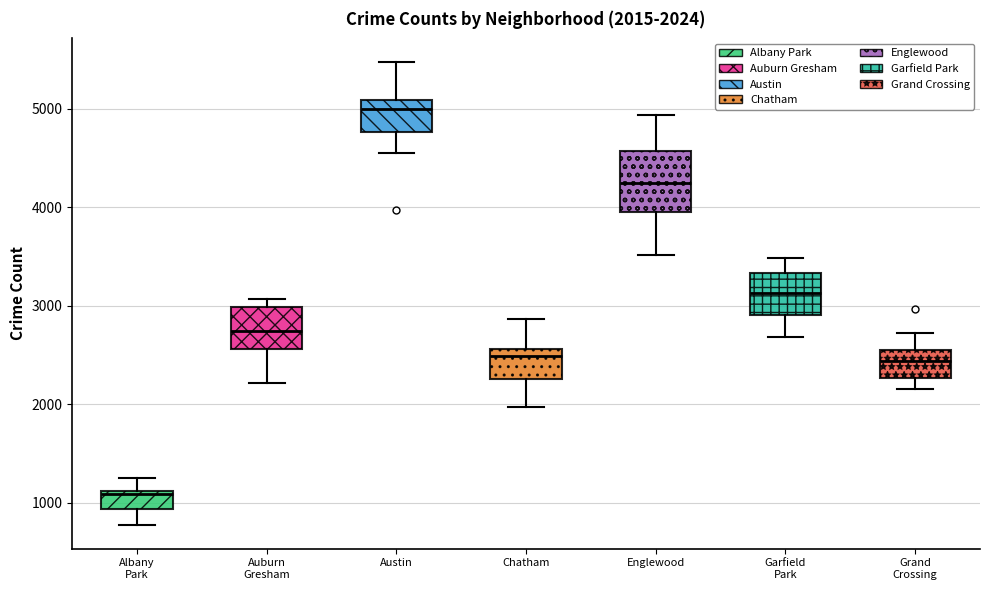

Which box's median line is the lowest?

Albany Park